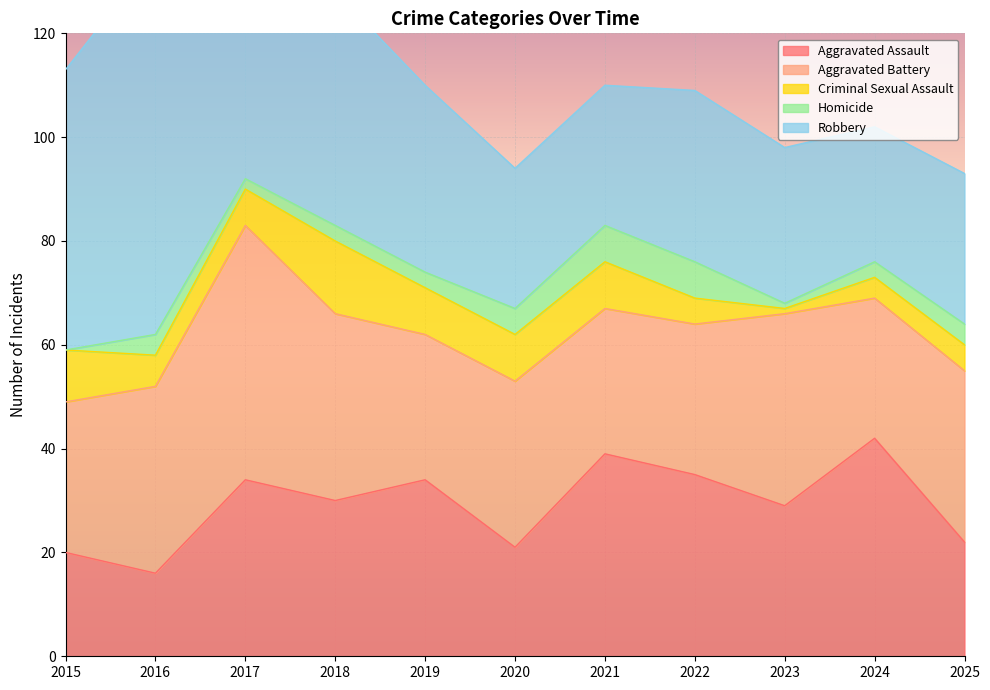

Reading right to left, what are all the values shown in this chart?

Aggravated Assault: 22	42	29	35	39	21	34	30	34	16	20
Aggravated Battery: 33	27	37	29	28	32	28	36	49	36	29
Criminal Sexual Assault: 5	4	1	5	9	9	9	14	7	6	10
Homicide: 4	3	1	7	7	5	3	3	2	4	0
Robbery: 29	26	30	33	27	27	36	45	48	73	54